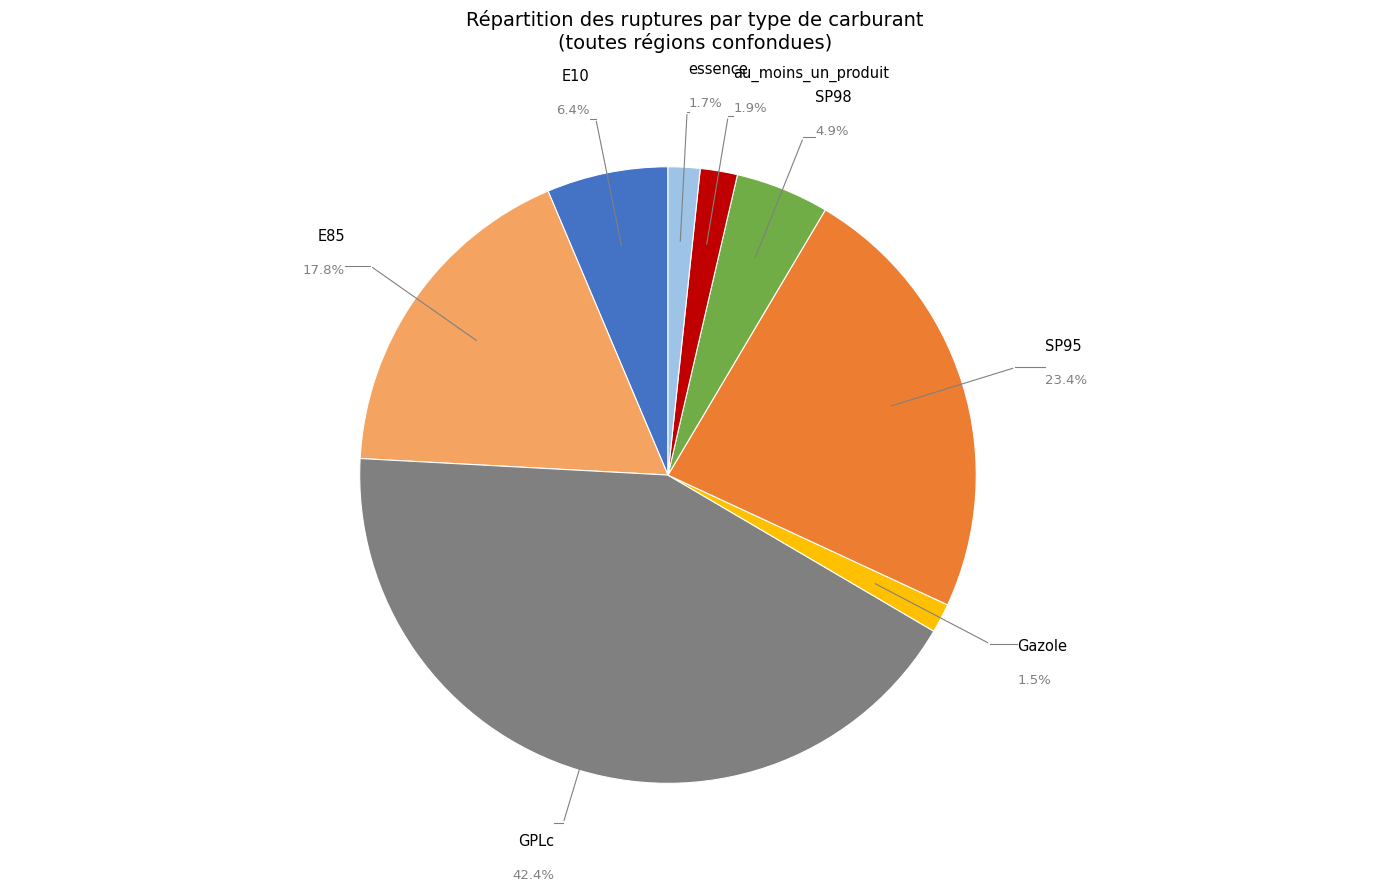

Approximately how many times larger is the value at au_moins_un_produit compared to E10?

0.3